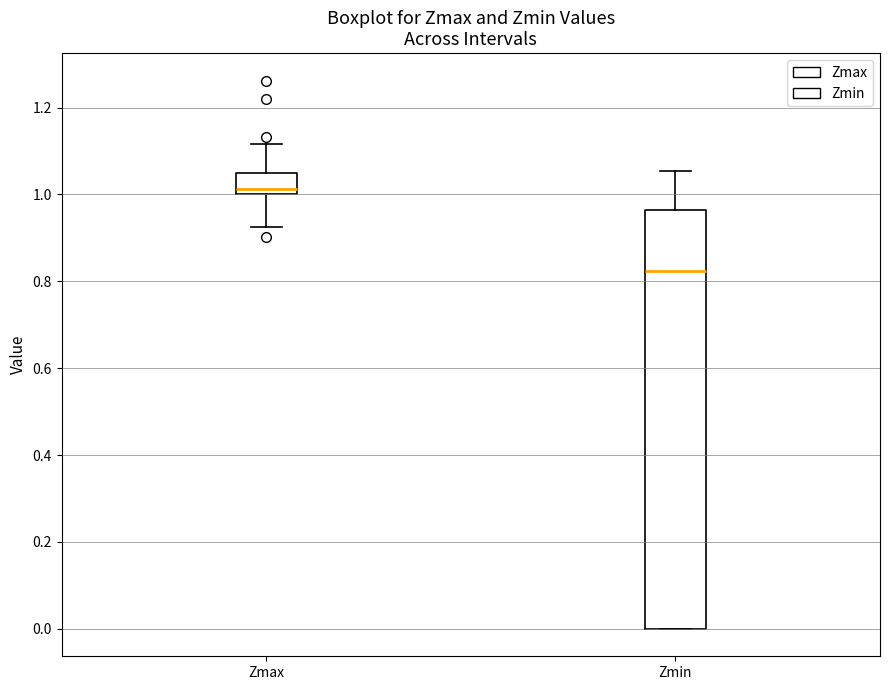

Where does the upper whisker of the box for Zmax end on the y-axis? The values are not printed on the chart, so give them approximately, as read against the axis.

1.12